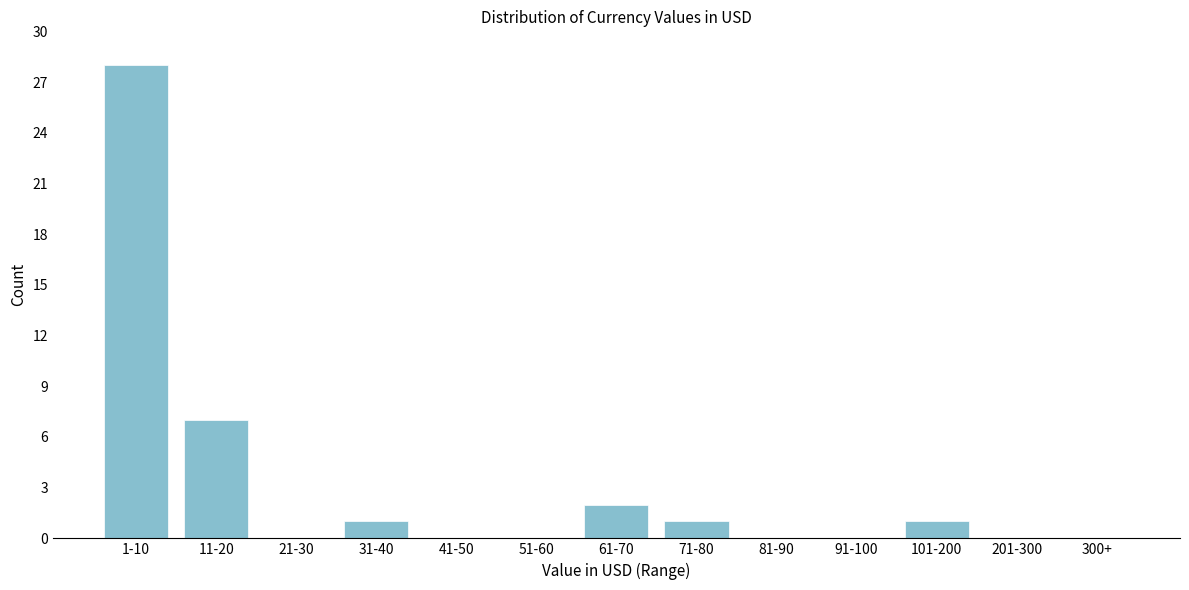

Reading right to left, extract all data points from this chart.

300+=0	201-300=0	101-200=1	91-100=0	81-90=0	71-80=1	61-70=2	51-60=0	41-50=0	31-40=1	21-30=0	11-20=7	1-10=28